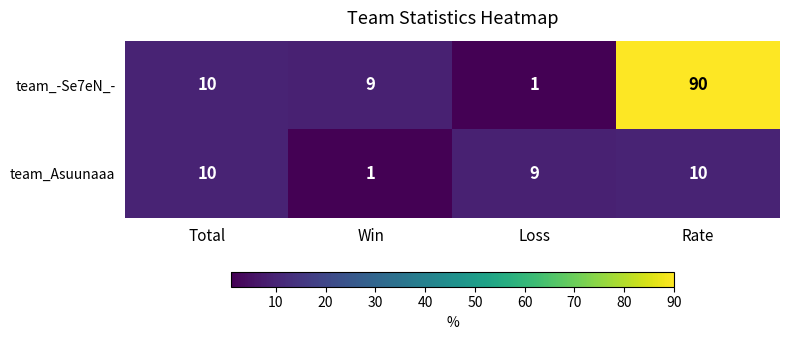

Rank the series at Win from lowest to highest value.

team_Asuunaaa, team_-Se7eN_-